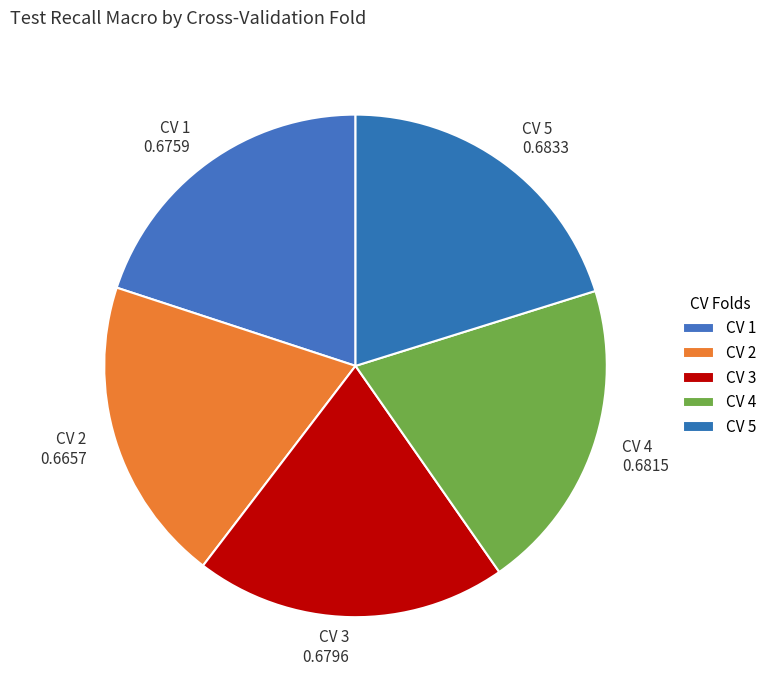

The CV 5 0.6833 slice represents 27% of the pie. True or false?

False